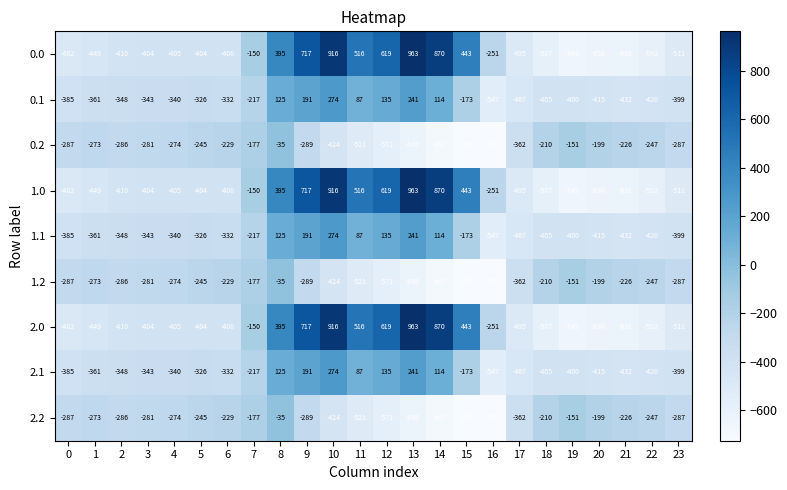

How many categories are shown in the chart?

24